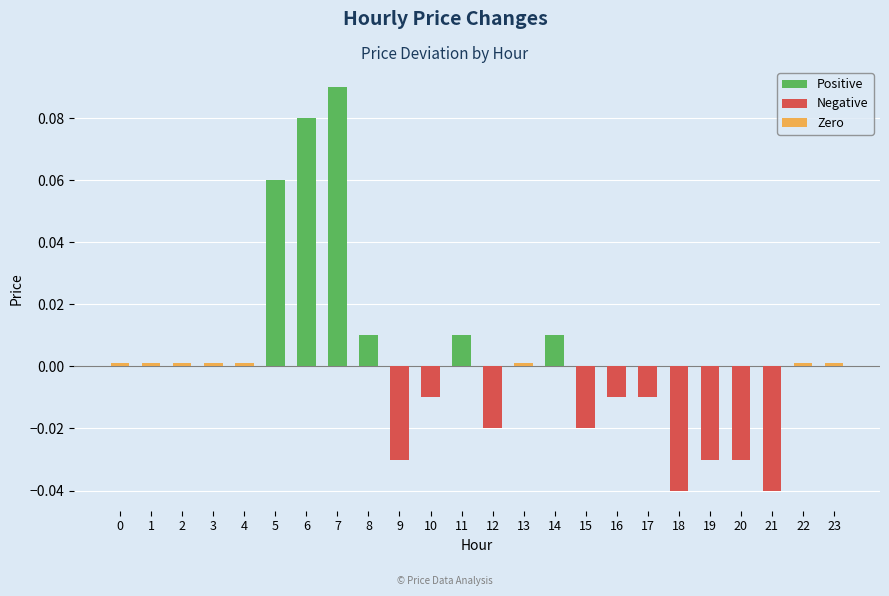

Which category has the highest value across all series?

7